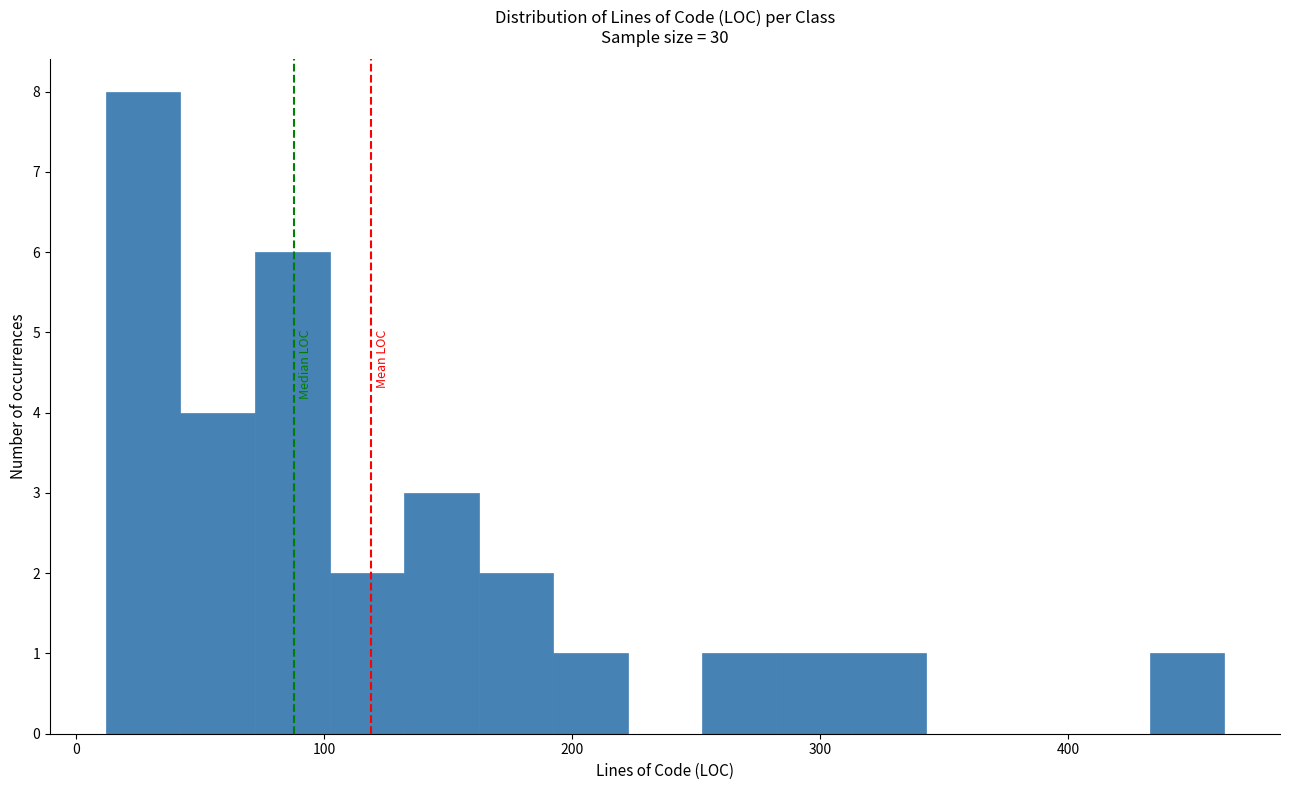

Around what value on the x-axis is the tallest bar? Give the approximate position of its centre, as read against the axis.

30